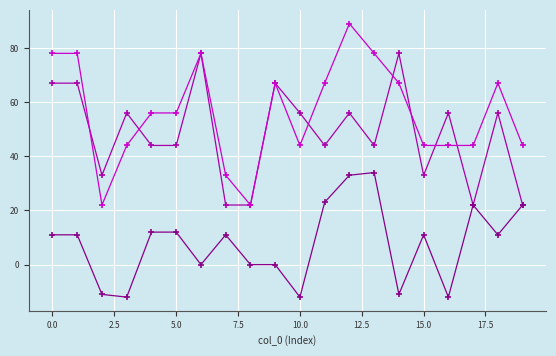

What is the smallest value displayed?

-12